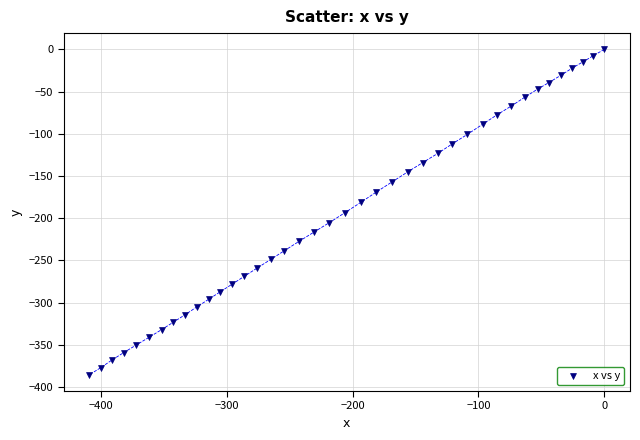

What is the range of Y values (max minus min)?

385.5